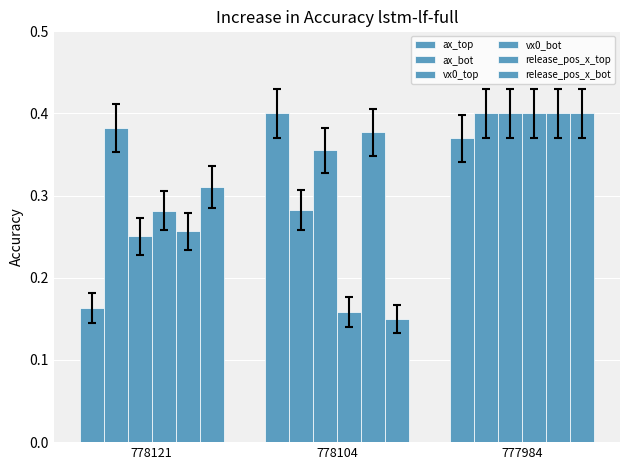

Reading right to left, extract all data points from this chart.

ax_top: 0.4	0.4	0.2
ax_bot: 0.4	0.3	0.4
vx0_top: 0.4	0.4	0.3
vx0_bot: 0.4	0.2	0.3
release_pos_x_top: 0.4	0.4	0.3
release_pos_x_bot: 0.4	0.1	0.3